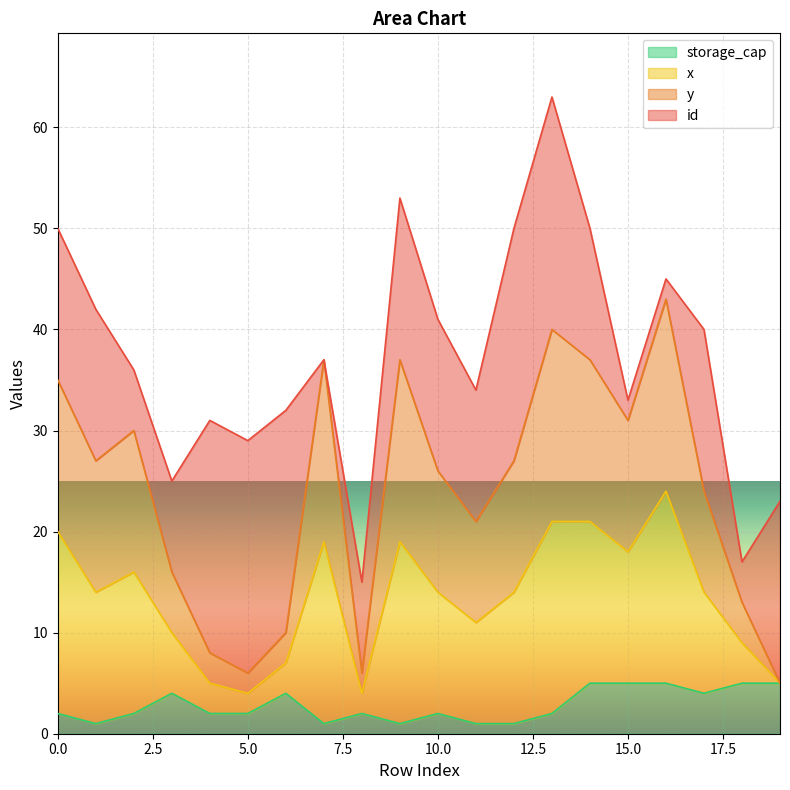

True or false: storage_cap and y cross at least once.

False